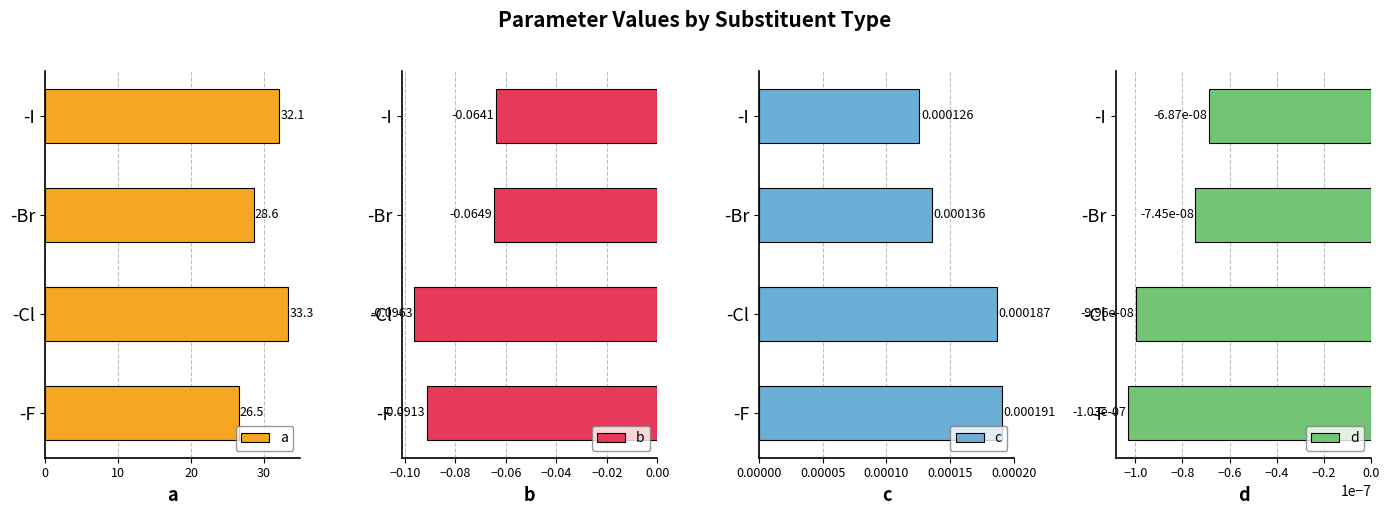

List the labels in order of a value, largest first.

-Cl, -I, -Br, -F